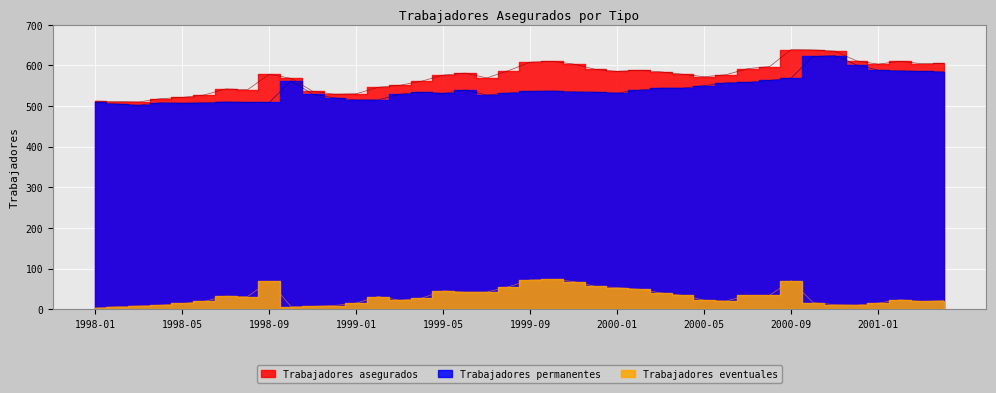

Rank the categories by Trabajadores permanentes value from highest to lowest.

2000-11, 2000-10, 2000-12, 2001-01, 2001-02, 2001-03, 2001-04, 2000-09, 2000-08, 1998-10, 2000-07, 2000-06, 2000-05, 2000-03, 2000-04, 1999-06, 2000-02, 1999-10, 1999-09, 1999-11, 1999-04, 1999-12, 1999-08, 2000-01, 1999-05, 1998-11, 1999-03, 1999-07, 1998-12, 1999-01, 1999-02, 1998-07, 1998-01, 1998-08, 1998-09, 1998-04, 1998-06, 1998-05, 1998-02, 1998-03